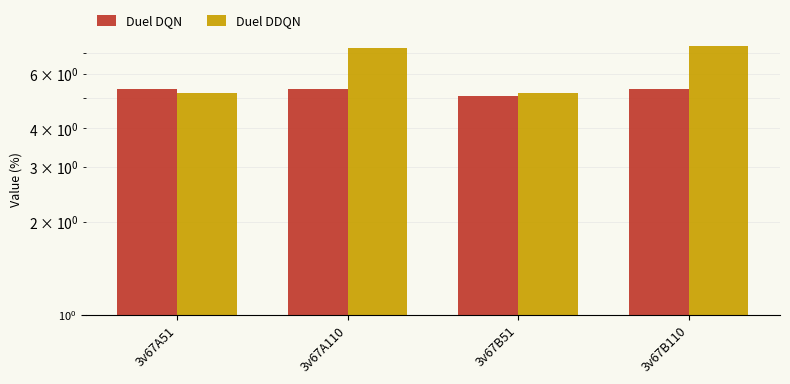

What is the value of the Duel DQN bar at the 2nd from the left?

5.4